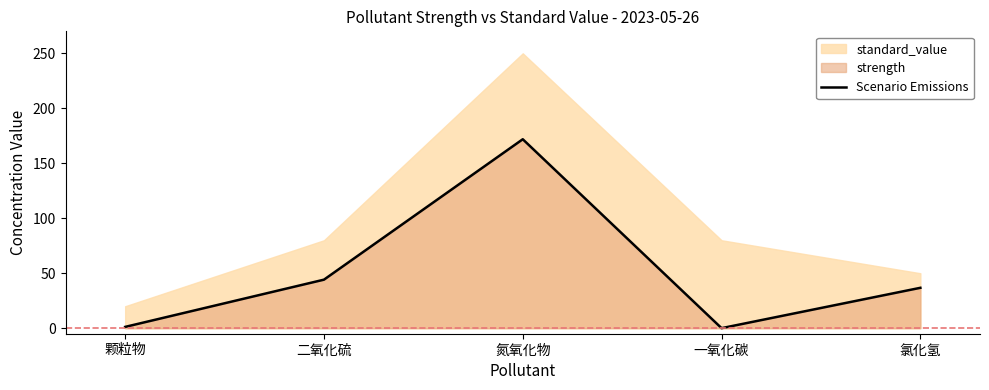

How many interior local peaks (higher than both neighbors) does the data have?

1